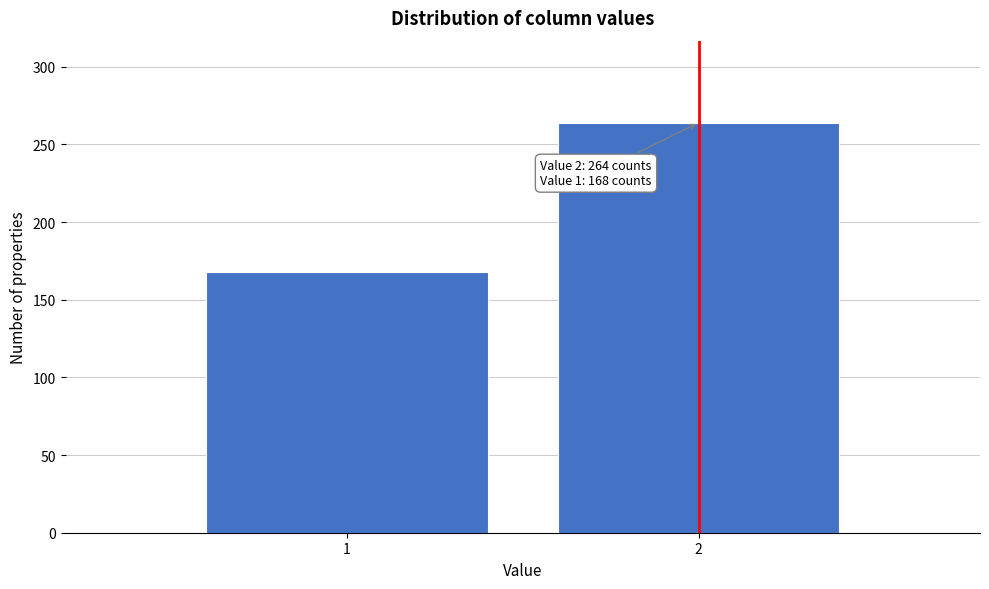

Reading left to right, what are all the values shown in this chart?

1=168	2=264